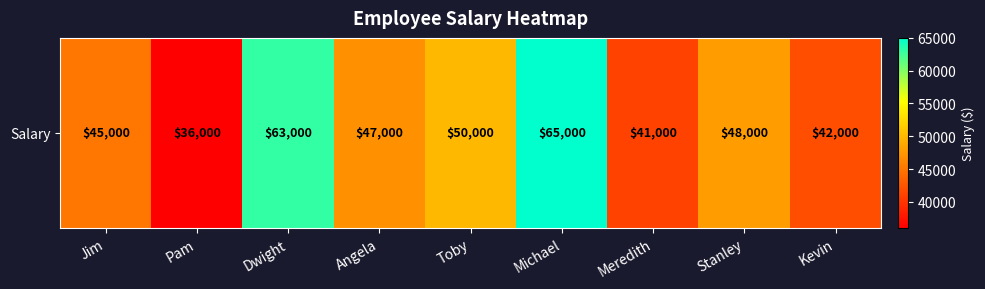

Reading left to right, list all the values displayed in this chart.

45000	36000	63000	47000	50000	65000	41000	48000	42000